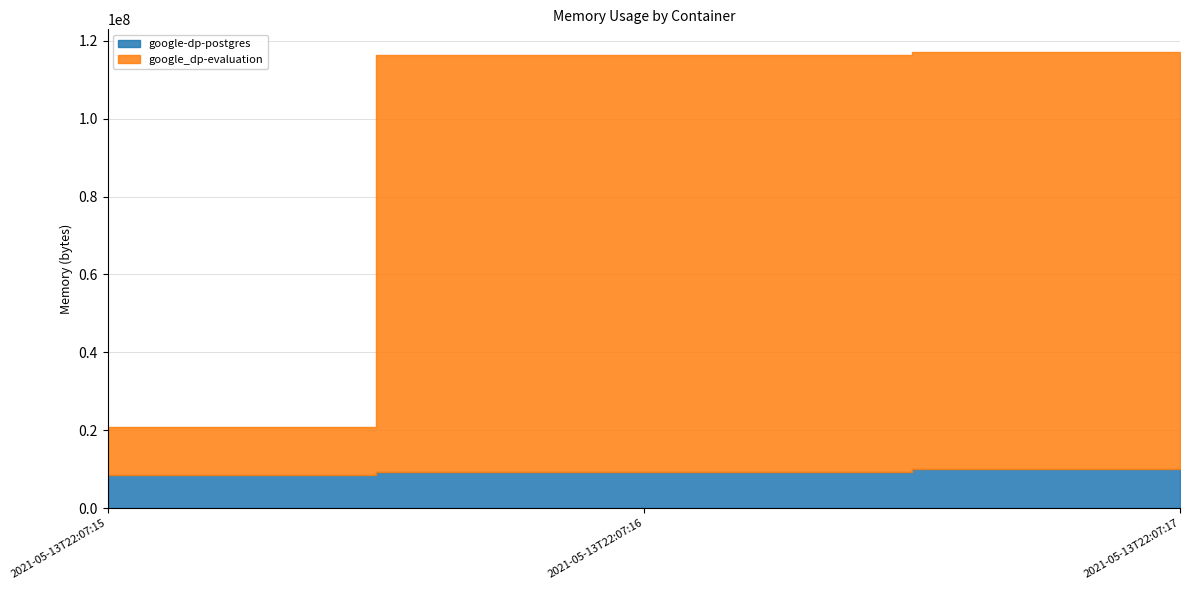

Is it true that google-dp-postgres equals 2029338 at 2021-05-13T22:07:17?

False